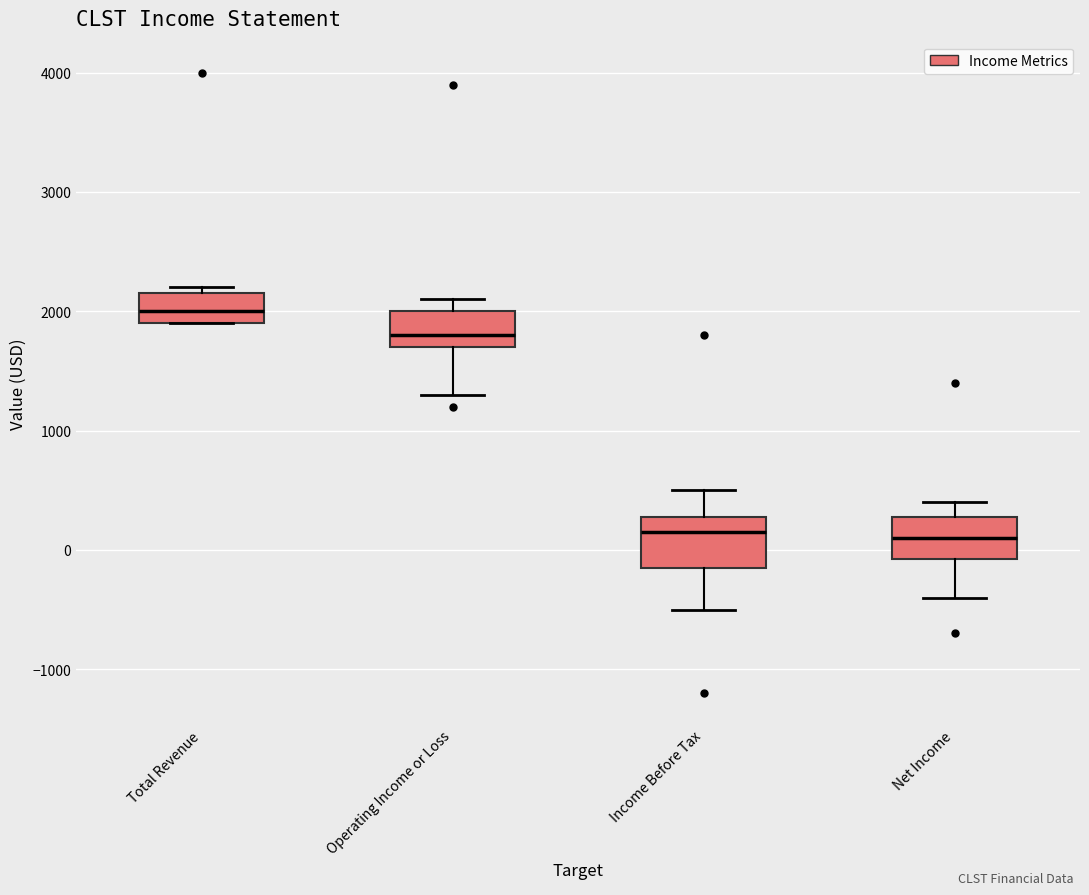

Reading left to right, read every box against the y-axis: the position of its median line, the range the box covers, and the ends of its whiskers. The values are not printed on the chart, so give them approximately, as read against the axis.

Total Revenue: median 2000, box 1900 to 2200, whiskers 1900 to 2200 (just above the box's upper edge)
Operating Income or Loss: median 1800, box 1700 to 2000, whiskers 1300 to 2100
Income Before Tax: median 200, box -100 to 300, whiskers -500 to 500
Net Income: median 100, box -100 to 300, whiskers -400 to 400